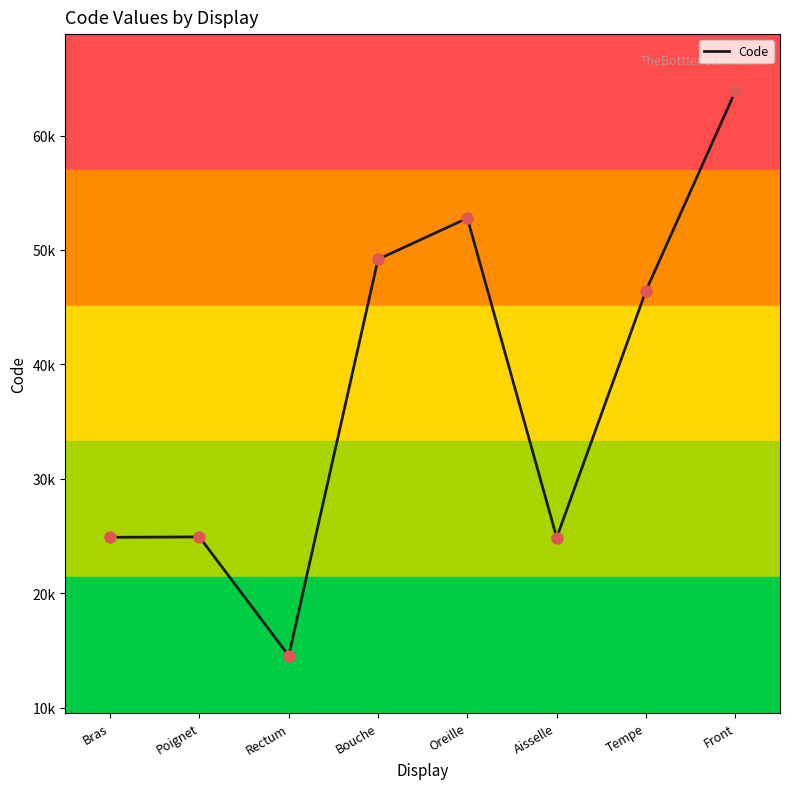

Is this an area chart (filled region under the line)?

No